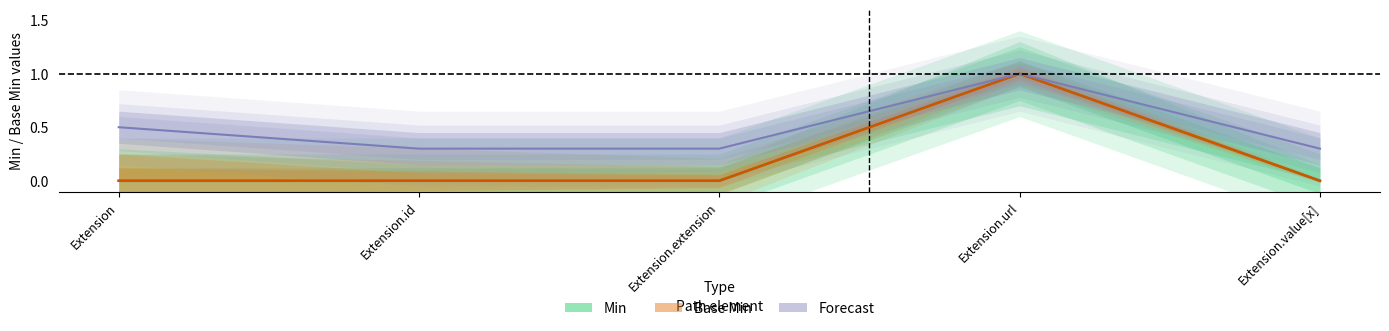

True or false: Min has more than 2 interior local peaks.

False